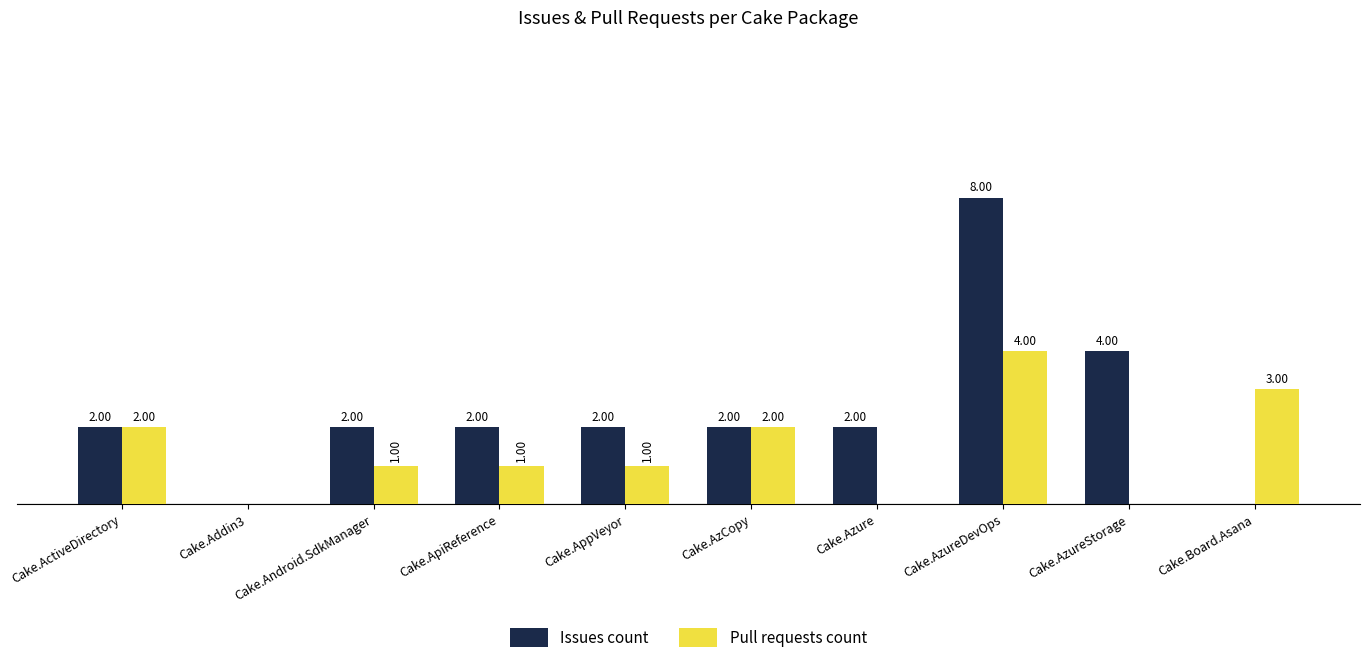

Which category has the highest value in the Issues count series?

Cake.AzureDevOps